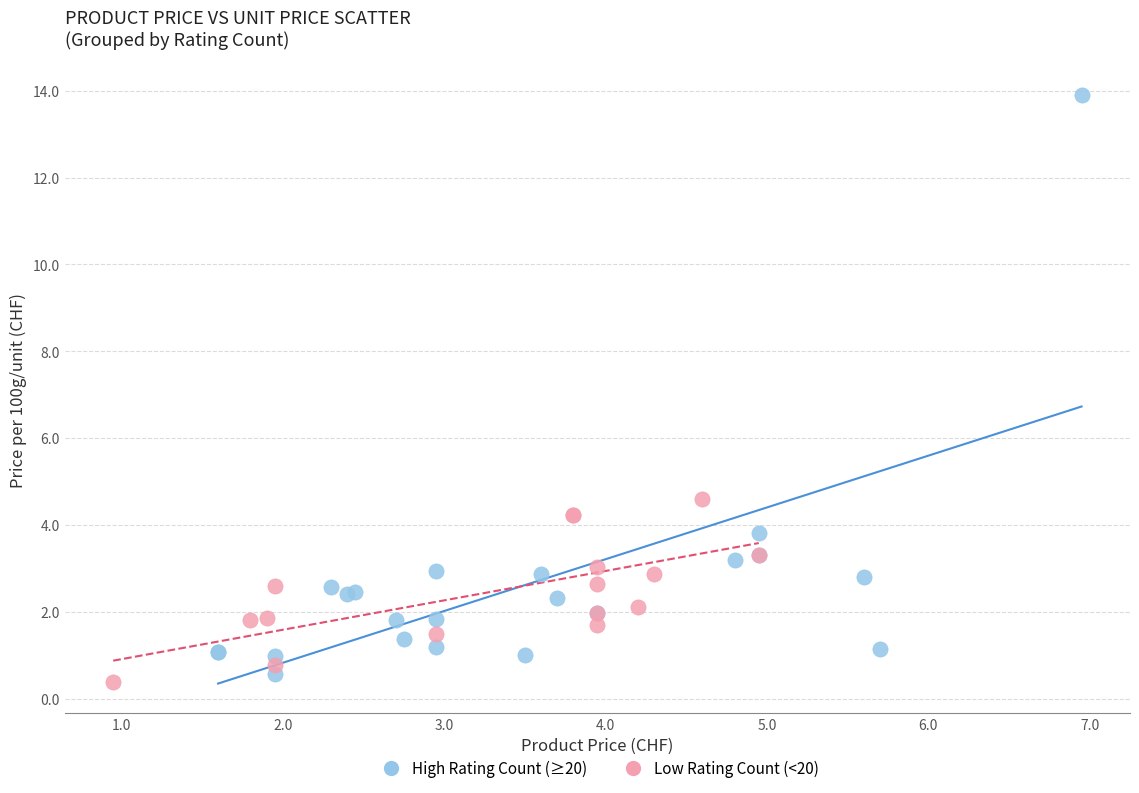

Which series contains the lowest Y value?

Low Rating Count (<20)